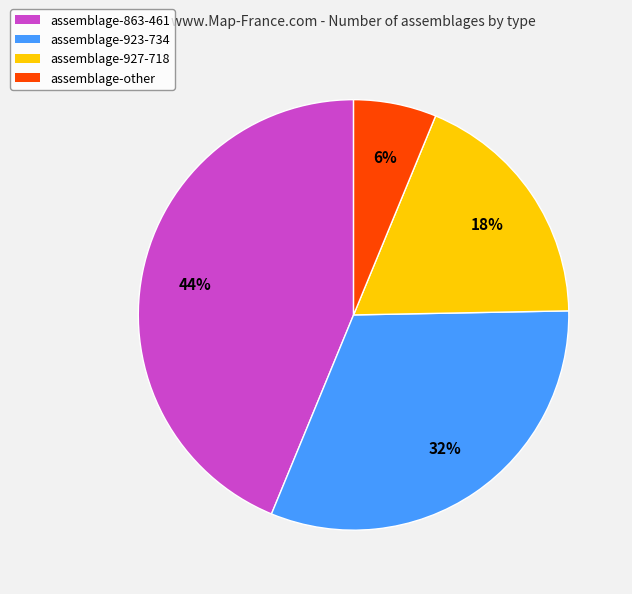

True or false: assemblage-863-461 accounts for 36% of the total.

False